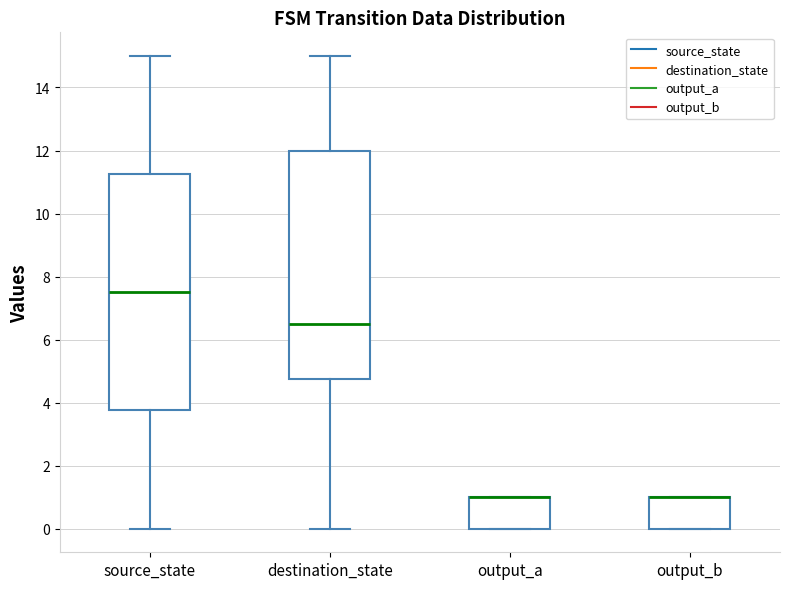

Reading left to right, read every box against the y-axis: the position of its median line, the range the box covers, and the ends of its whiskers. The values are not printed on the chart, so give them approximately, as read against the axis.

source_state: median 7.6, box 3.8 to 11.2, whiskers 0.0 to 15.0
destination_state: median 6.6, box 4.8 to 12.0, whiskers 0.0 to 15.0
output_a: median 1.0 (drawn on the box's upper edge), box 0.0 to 1.0, whiskers 0.0 to 1.0
output_b: median 1.0 (drawn on the box's upper edge), box 0.0 to 1.0, whiskers 0.0 to 1.0